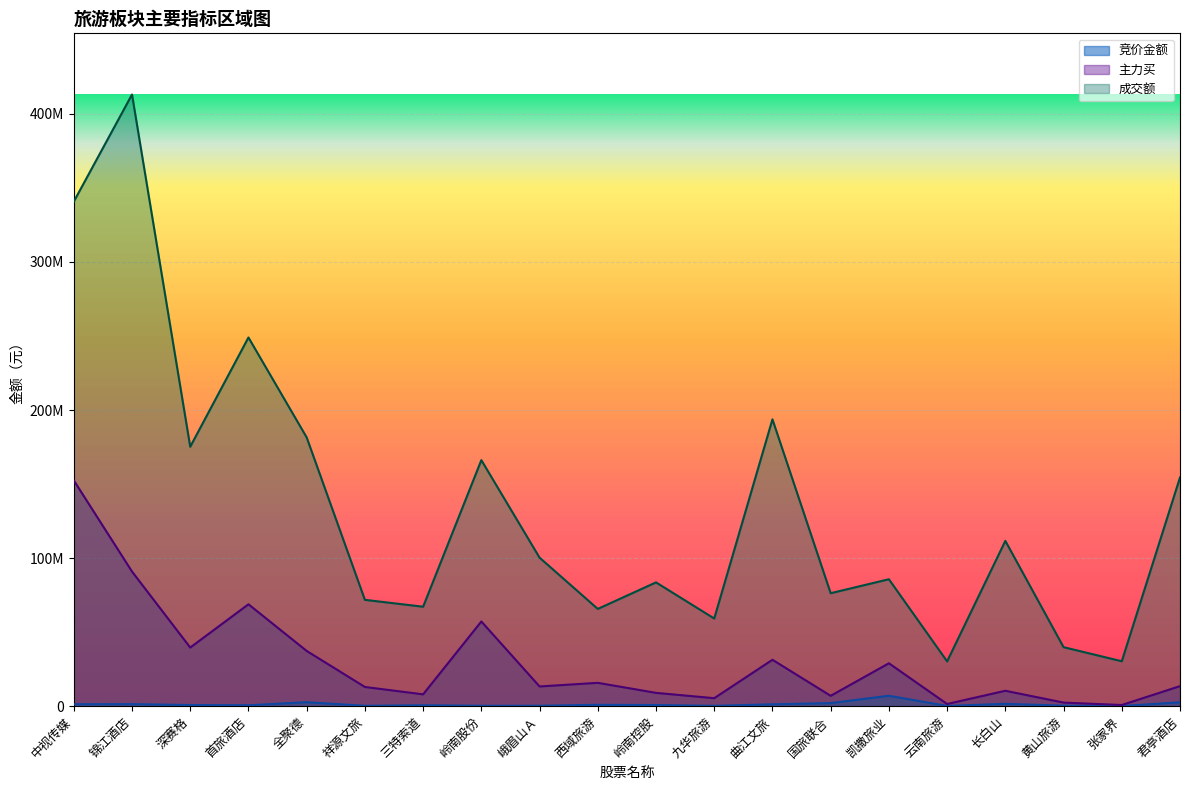

What are all the series names shown in the legend?

竞价金额, 主力买, 成交额